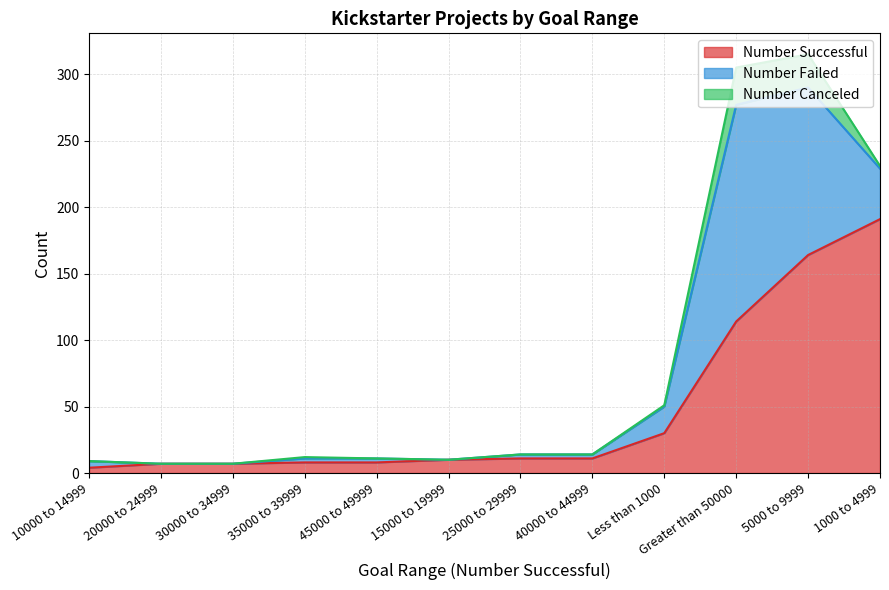

How many series are shown in this chart?

3